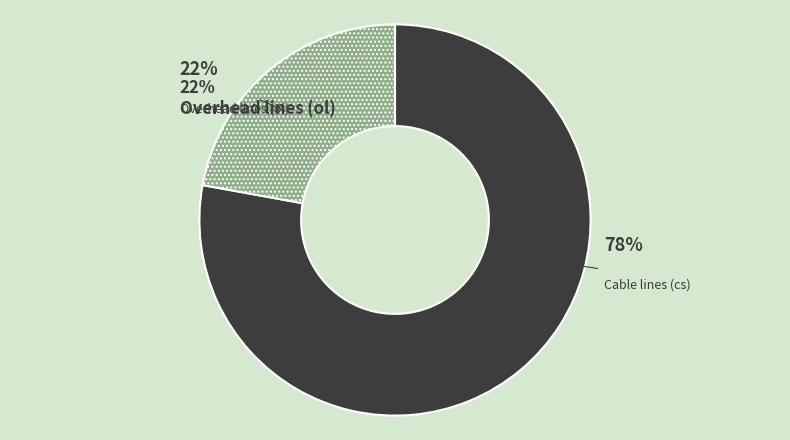

To the nearest percent, what portion does ol represent?

22%